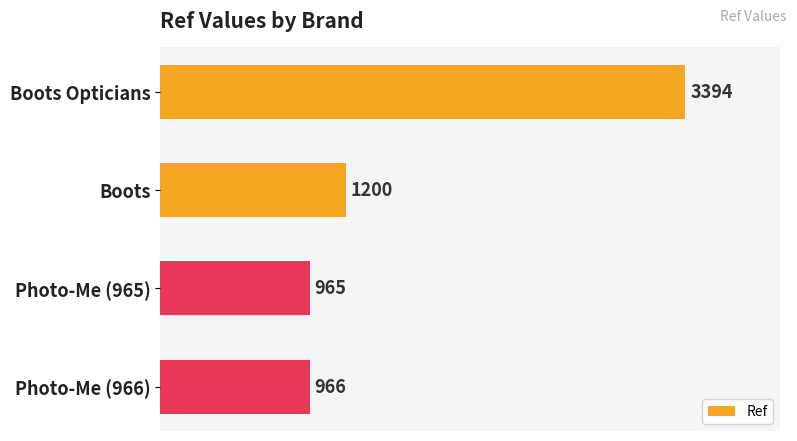

How many distinct data groups are displayed?

1